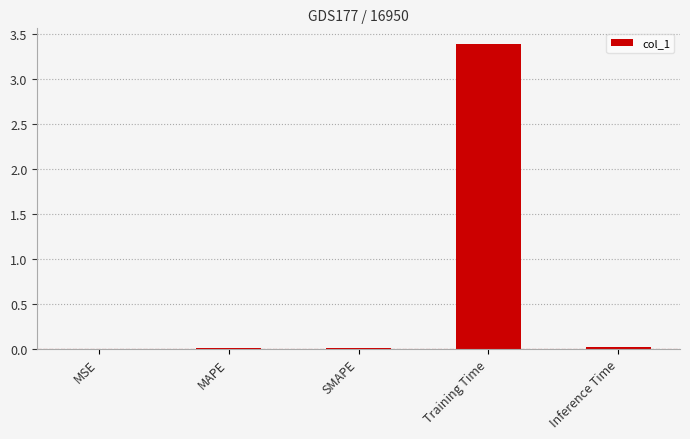

True or false: the data shows 0.0 at MAPE.

True